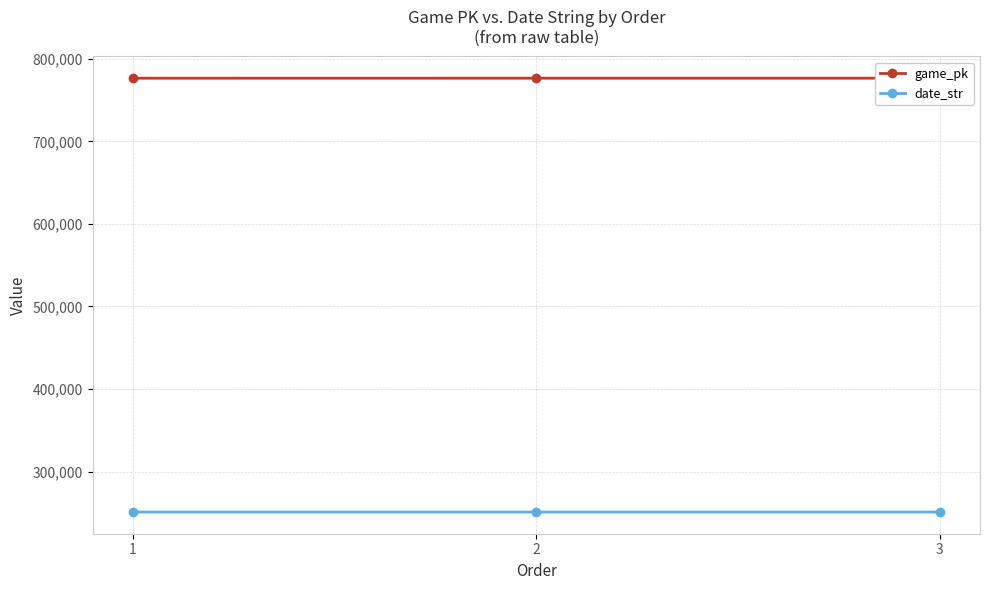

How many lines are shown in the chart?

2